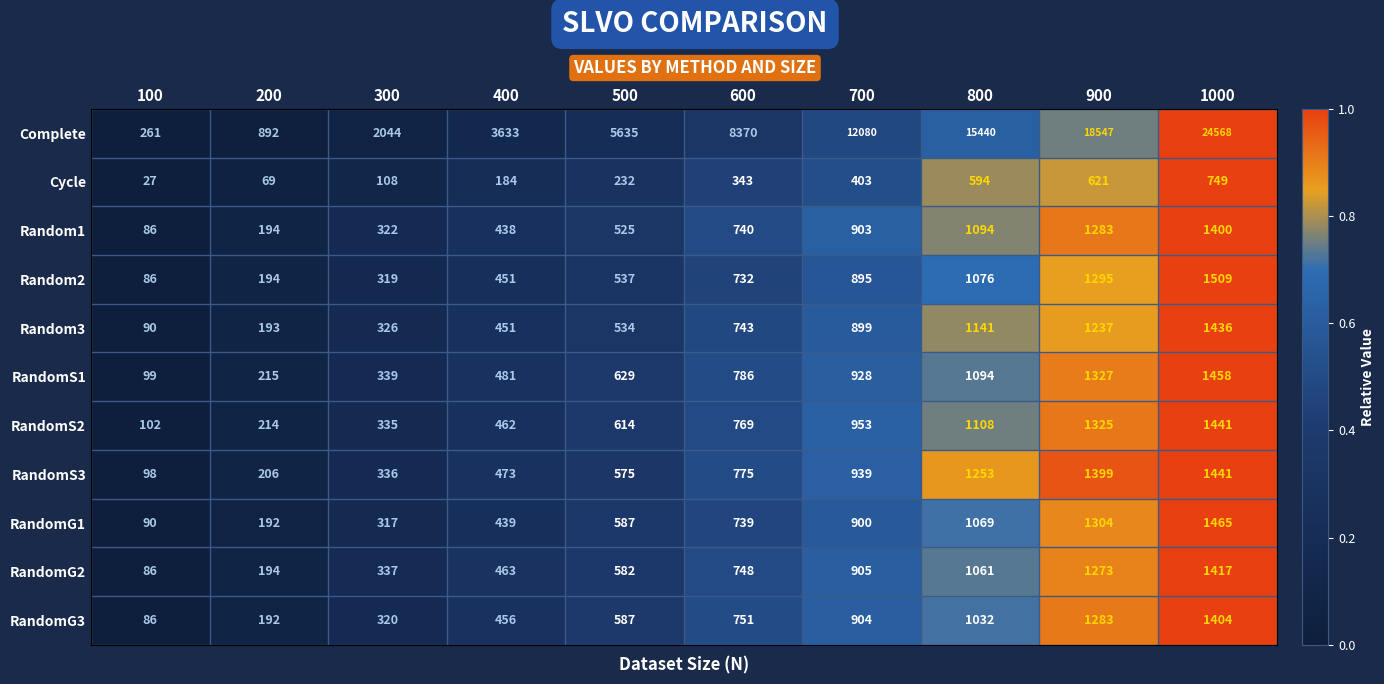

Which label corresponds to the smallest value in the chart?

100